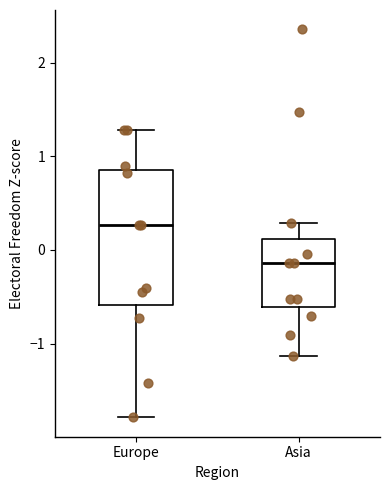

Where does the median line of the box for Europe sit on the y-axis? The values are not printed on the chart, so give them approximately, as read against the axis.

0.3